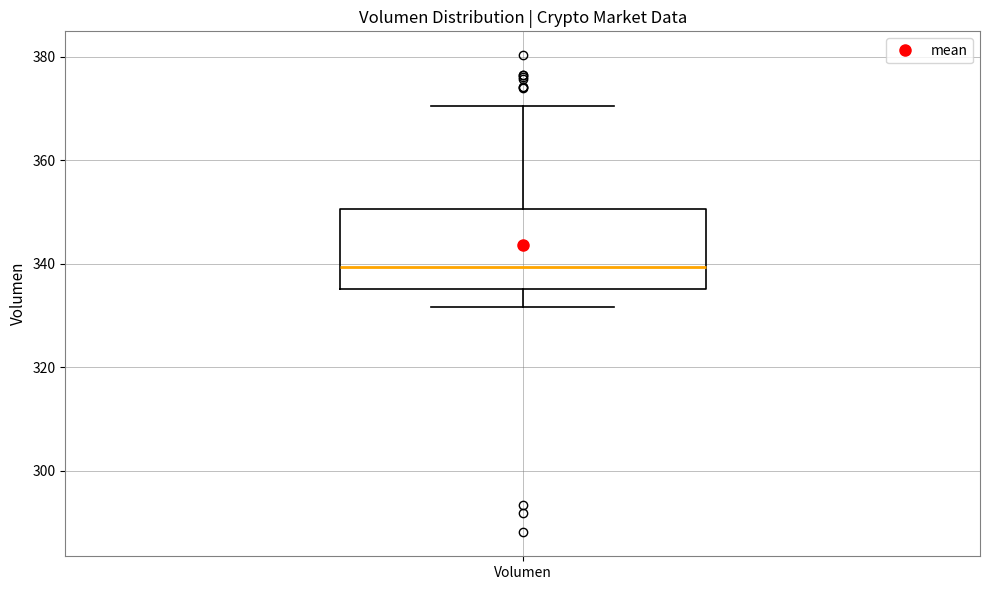

Transcribe this box plot: give where the median line is, the range the box spans, and where the two whiskers end, as read against the y-axis. The values are not printed on the chart, so give them approximately, as read against the axis.

median 340, box 336 to 350, whiskers 332 to 370